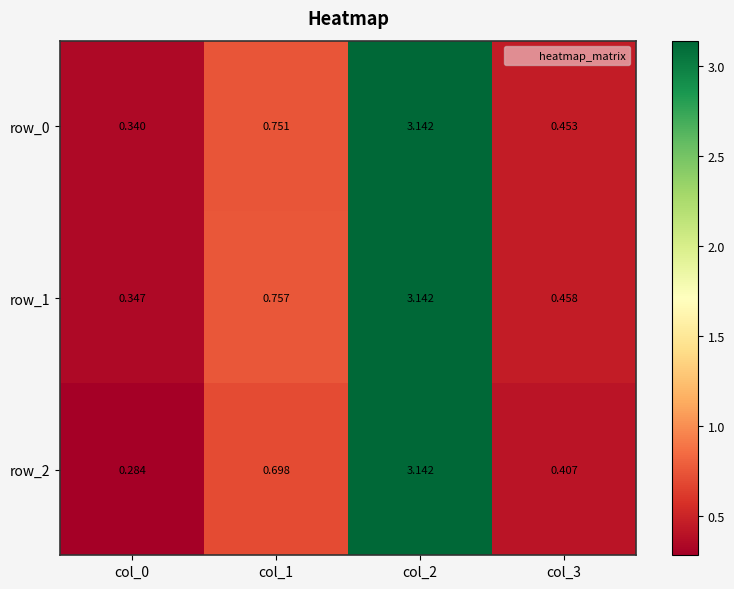

How many series are shown in this chart?

3